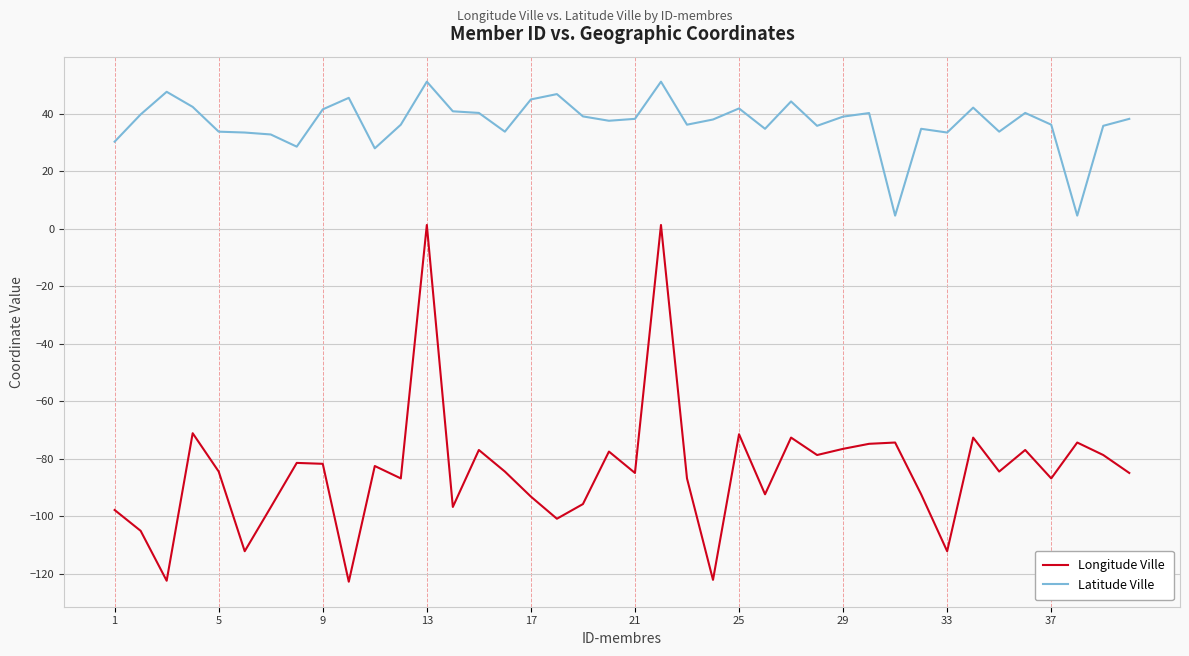

What is the sum of all Latitude Ville values?

1476.8